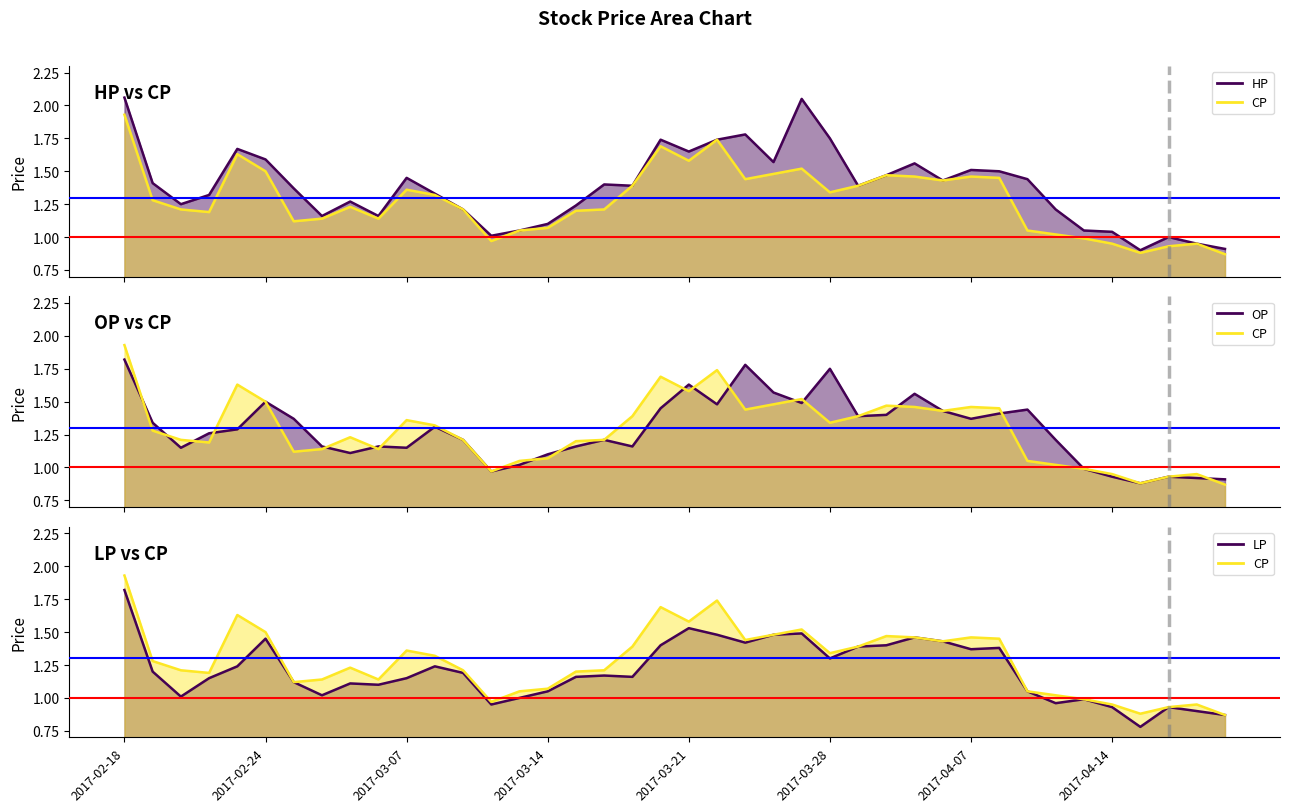

How many categories are shown in the chart?

40